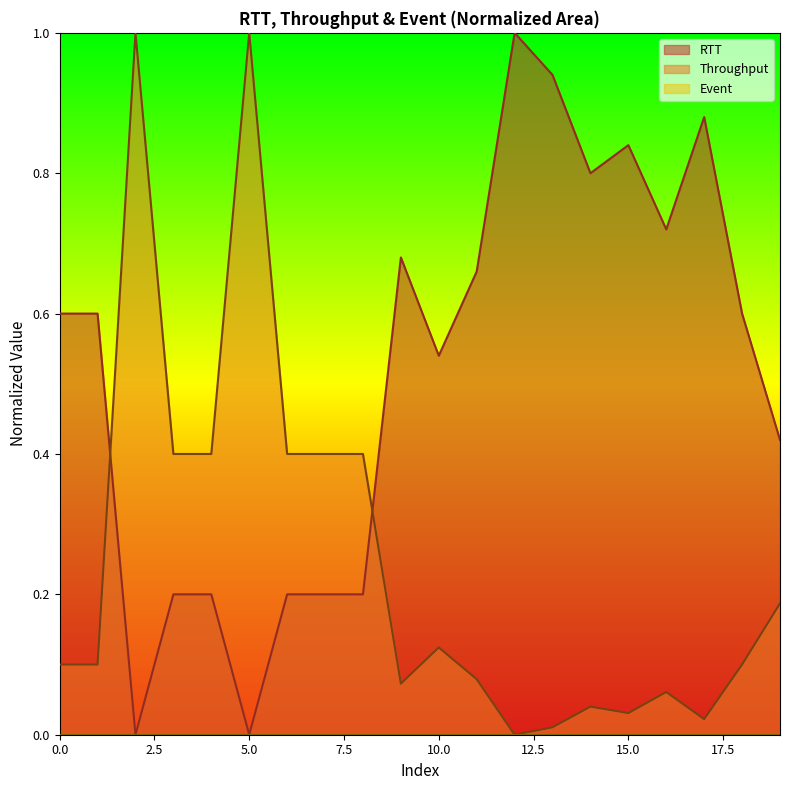

What is the sum of the RTT values at 17 and 14?

1.7